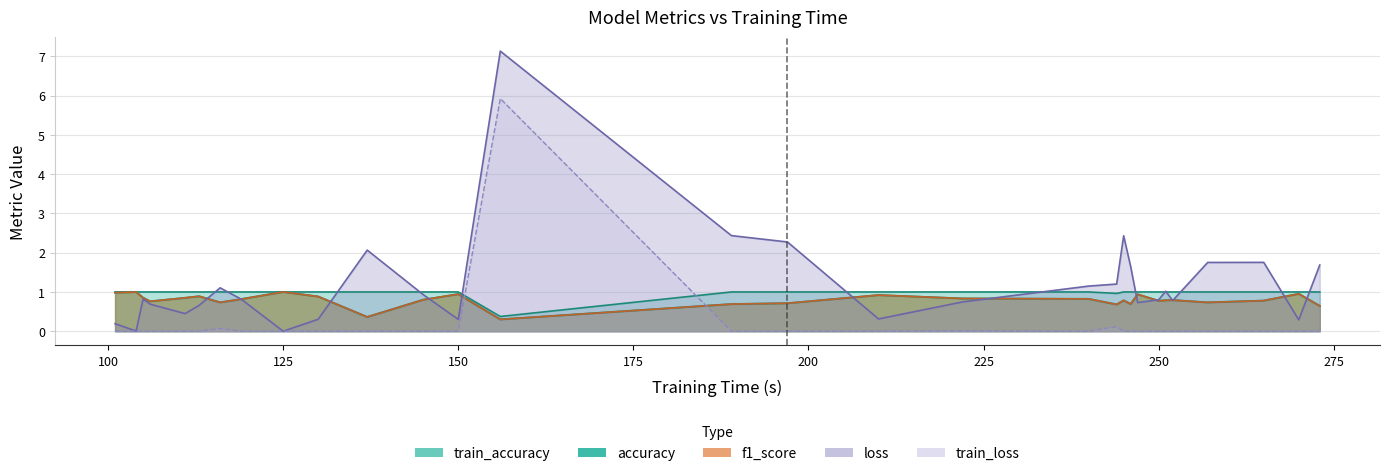

Reading right to left, what are all the values shown in this chart?

accuracy: 0.6	1.0	0.8	0.7	0.8	0.8	0.8	0.9	0.7	0.8	0.7	0.8	0.8	0.9	0.7	0.7	0.3	0.9	0.8	0.4	0.9	1.0	0.8	0.7	0.9	0.8	0.8	0.9	1.0	1.0
f1_score: 0.6	1.0	0.8	0.7	0.8	0.8	0.8	0.9	0.7	0.8	0.7	0.8	0.8	0.9	0.7	0.7	0.3	0.9	0.8	0.4	0.9	1.0	0.8	0.7	0.9	0.8	0.8	0.9	1.0	1.0
train_accuracy: 1.0	1.0	1.0	1.0	1.0	1.0	1.0	1.0	1.0	1.0	1.0	1.0	1.0	1.0	1.0	1.0	0.4	1.0	1.0	1.0	1.0	1.0	1.0	1.0	1.0	1.0	1.0	1.0	1.0	1.0
loss: 1.7	0.3	1.8	1.8	0.8	1.0	0.8	0.7	1.6	2.4	1.2	1.1	0.7	0.3	2.3	2.4	7.1	0.3	0.9	2.1	0.3	0.0	0.8	1.1	0.7	0.4	0.7	0.8	0.0	0.2
train_loss: 0.0	0.0	0.0	0.0	0.0	0.0	0.0	0.0	0.0	0.0	0.1	0.0	0.0	0.0	0.0	0.0	5.9	0.0	0.0	0.0	0.0	0.0	0.0	0.1	0.0	0.0	0.0	0.0	0.0	0.0